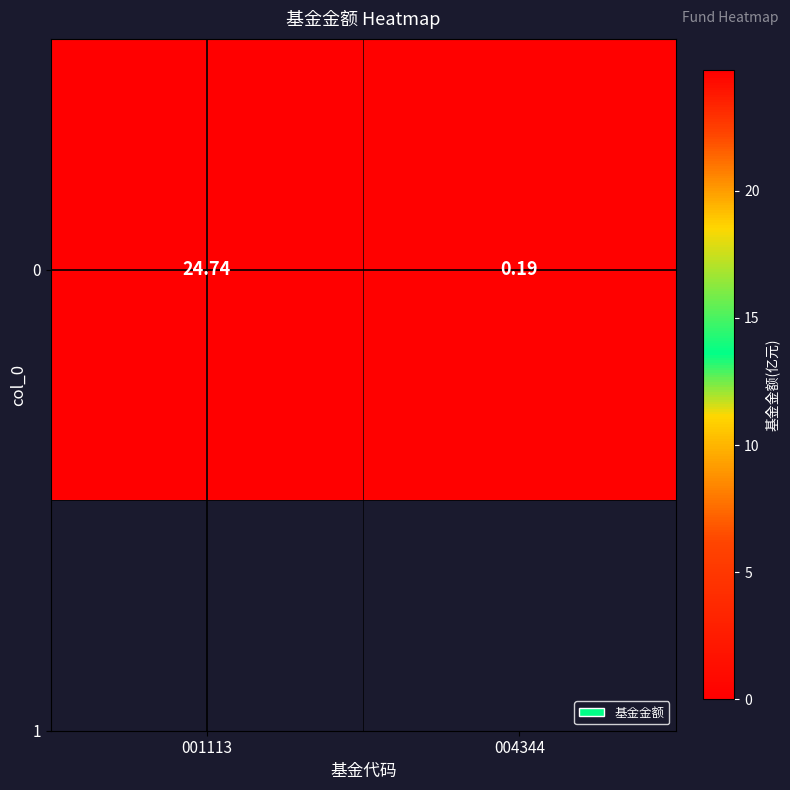

Reading right to left, transcribe all the data shown in this chart.

004344=0.2	001113=24.7